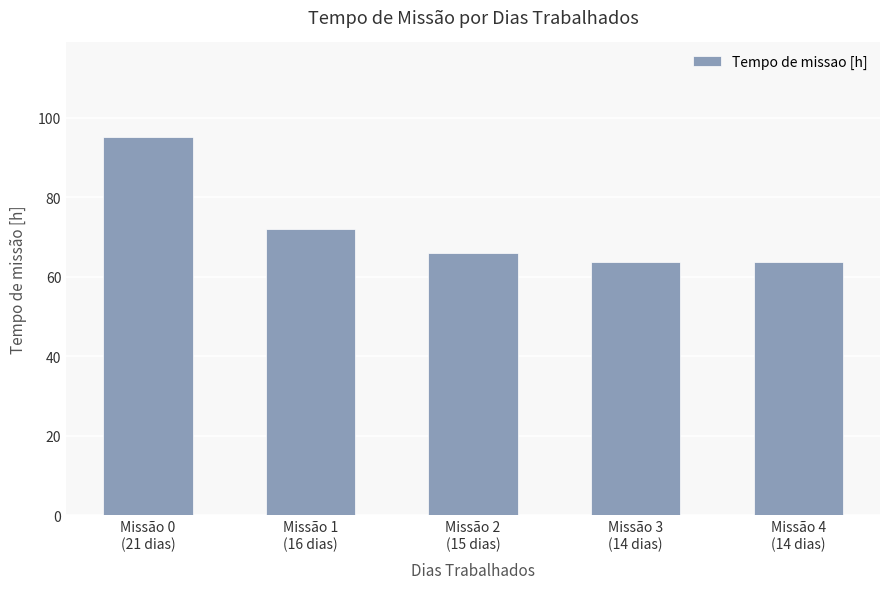

At which category does the chart reach its peak across all series?

Missão 0
(21 dias)